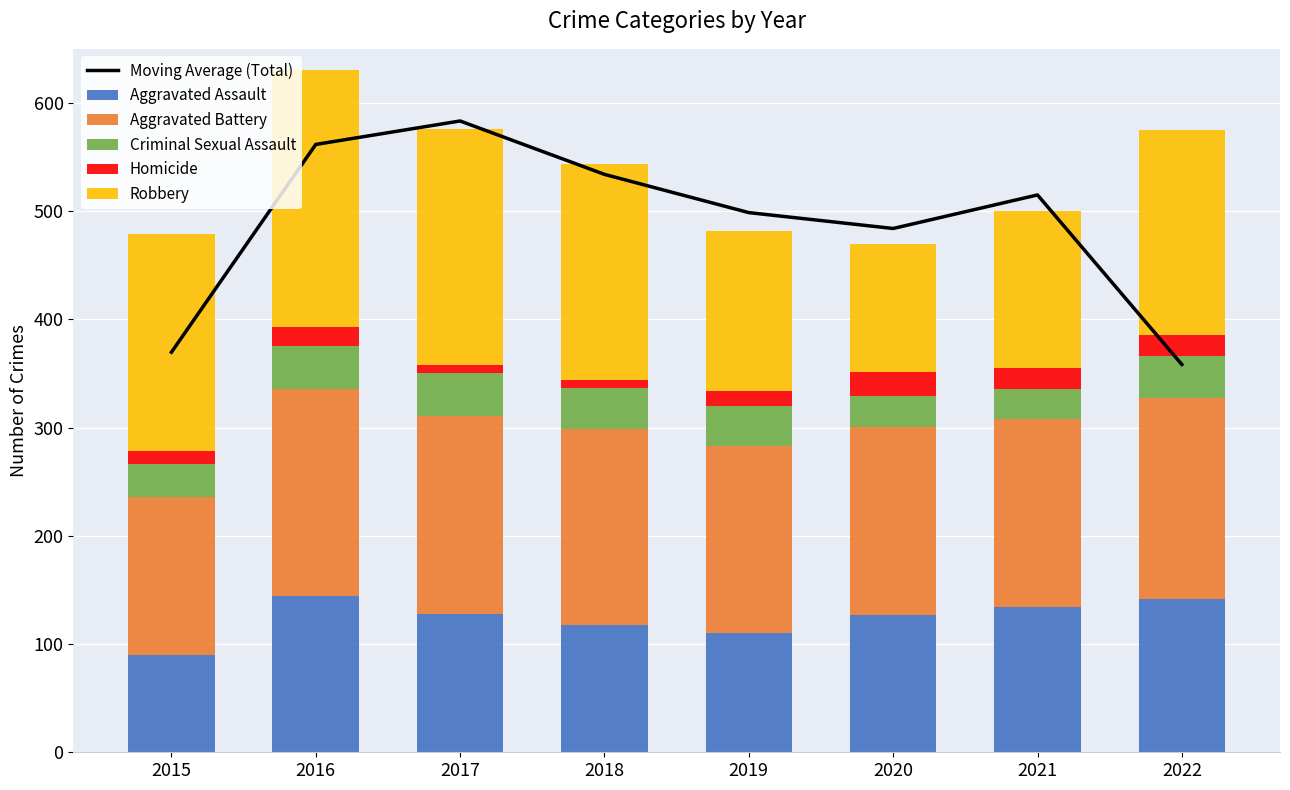

Reading left to right, extract all data points from this chart.

Moving Average (Total): 2015=369.7	2016=561.7	2017=583.3	2018=534.0	2019=498.7	2020=484.0	2021=515.0	2022=358.3
Aggravated Assault: 2015=90.0	2016=144.0	2017=128.0	2018=118.0	2019=110.0	2020=127.0	2021=134.0	2022=142.0
Aggravated Battery: 2015=146.0	2016=192.0	2017=183.0	2018=181.0	2019=173.0	2020=174.0	2021=174.0	2022=185.0
Criminal Sexual Assault: 2015=30.0	2016=39.0	2017=39.0	2018=38.0	2019=37.0	2020=28.0	2021=28.0	2022=39.0
Homicide: 2015=12.0	2016=18.0	2017=8.0	2018=7.0	2019=14.0	2020=22.0	2021=19.0	2022=20.0
Robbery: 2015=201.0	2016=237.0	2017=218.0	2018=200.0	2019=148.0	2020=119.0	2021=145.0	2022=189.0